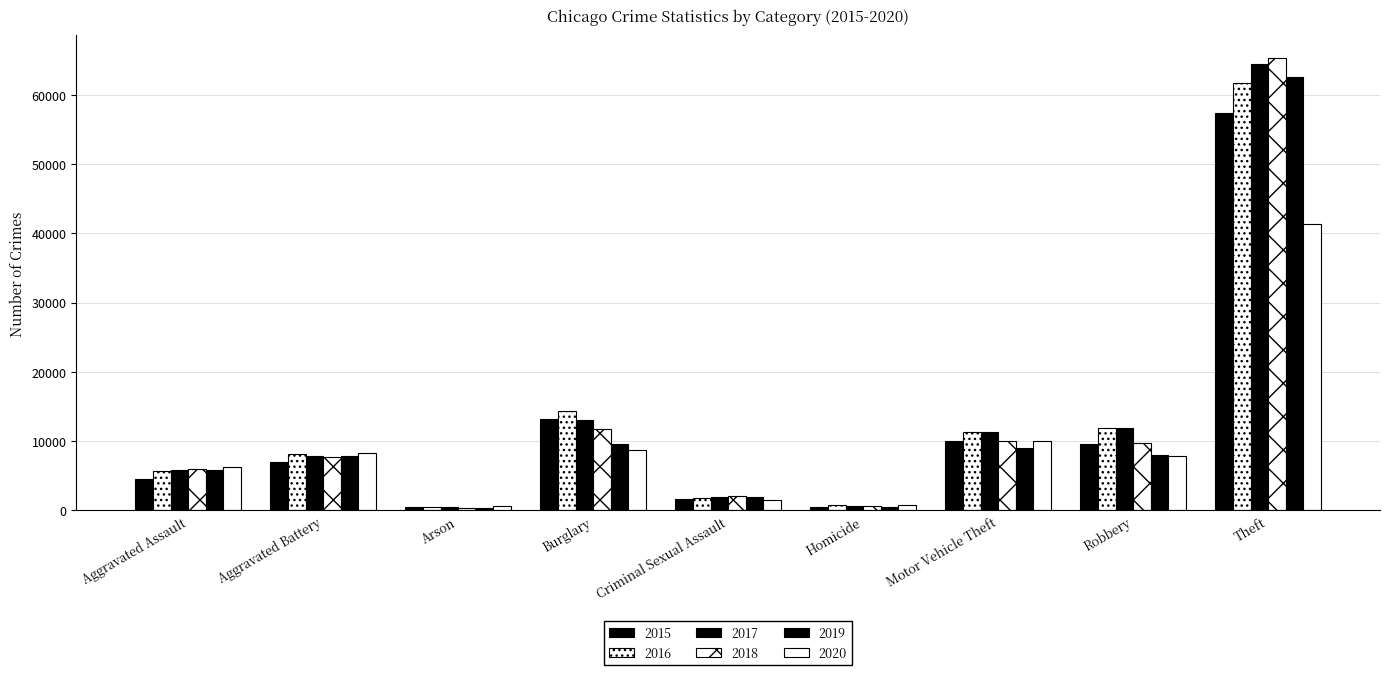

What is the value of the 2015 bar at the 6th from the left?

496